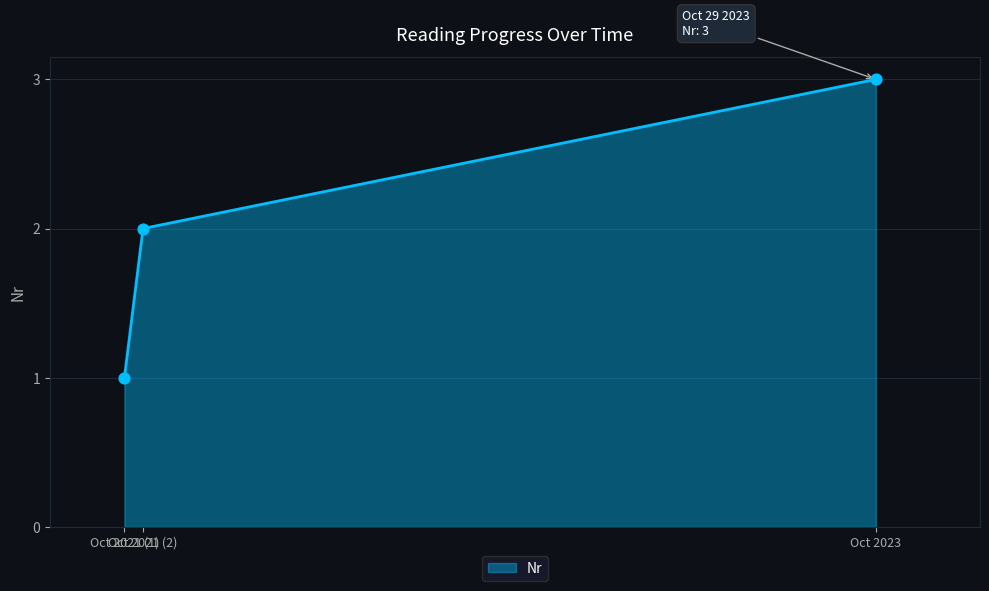

What is the sum of all values?

6